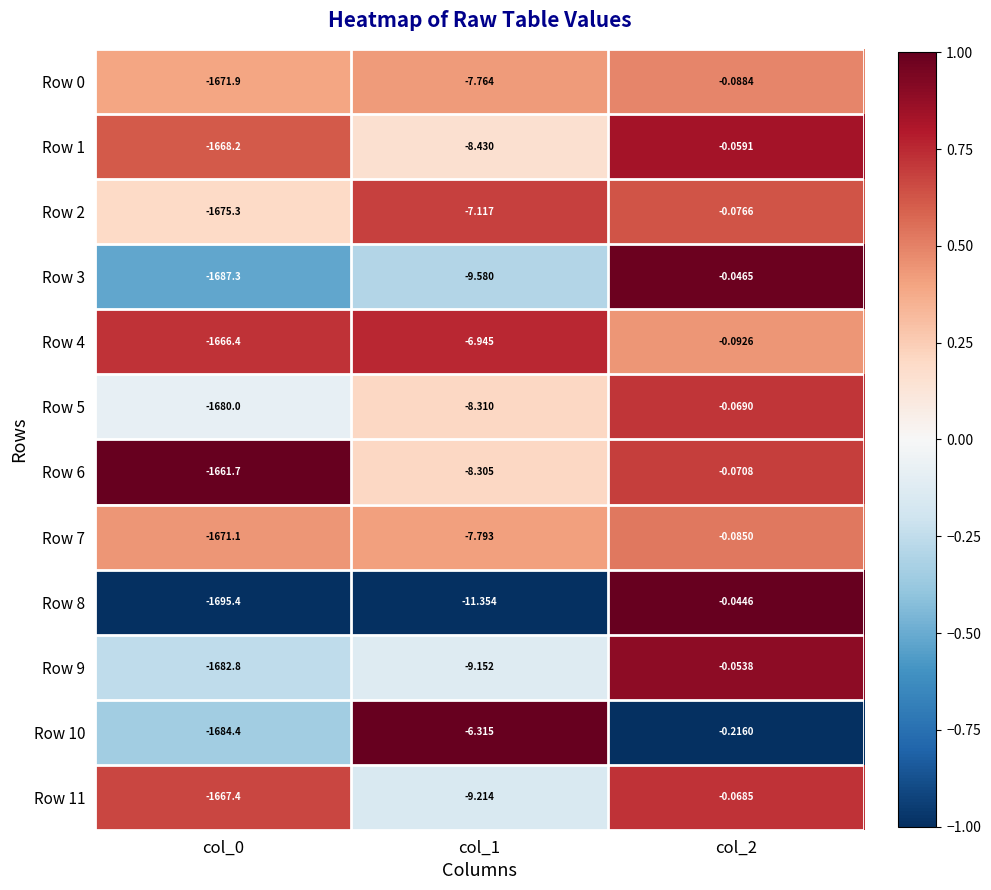

Is the value of Row 6 at col_1 greater than the value of Row 4 at col_2?

No